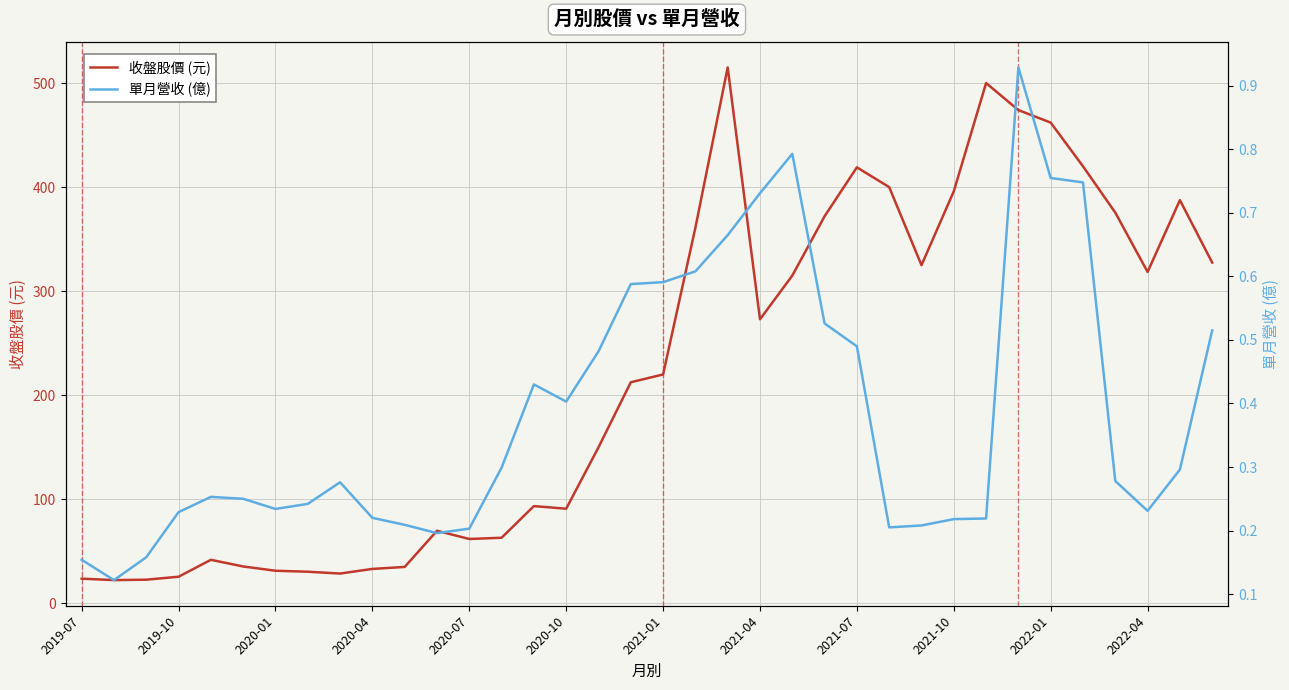

The 收盤股價 (元) series shows 63.1 at 13. True or false?

True